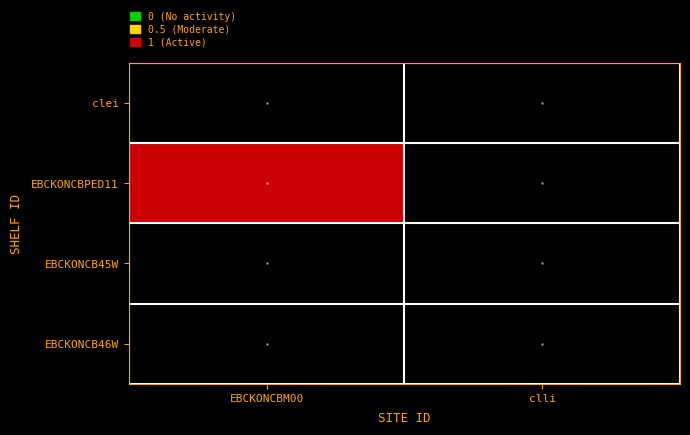

How many distinct data groups are displayed?

4